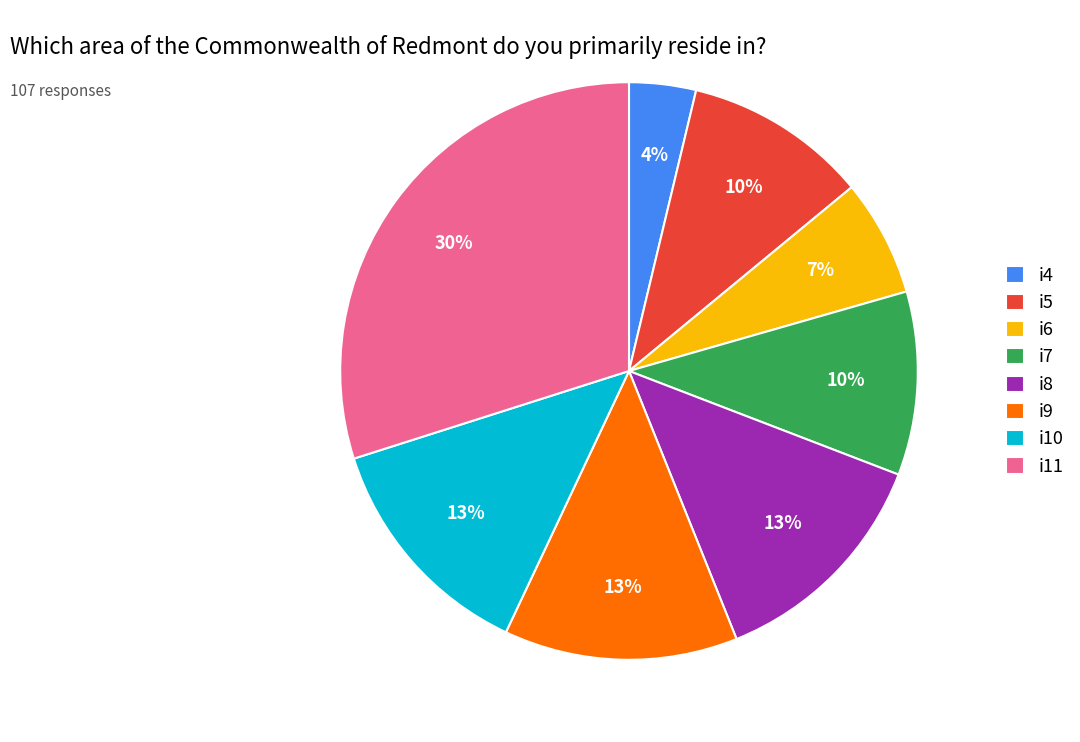

What percentage is the i4 slice, to the nearest percent?

4%